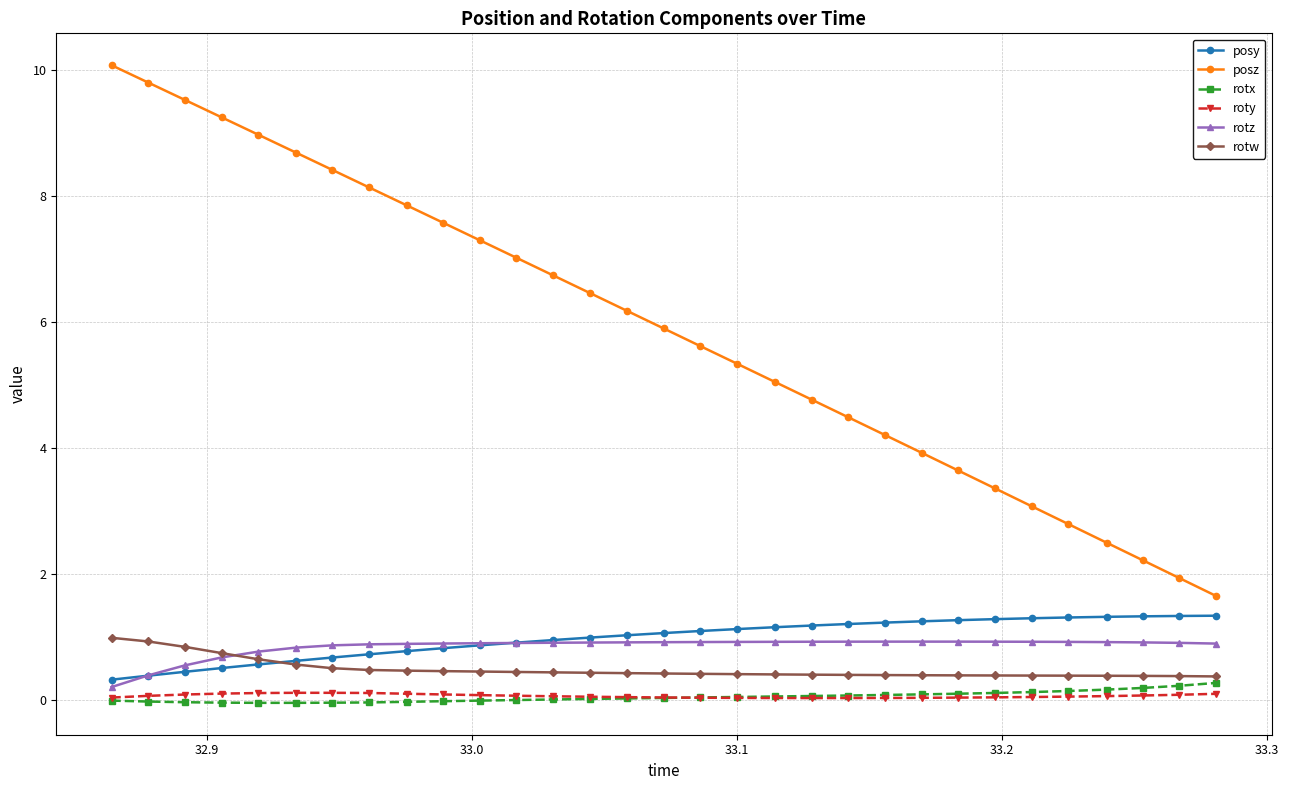

How many lines are shown in the chart?

6